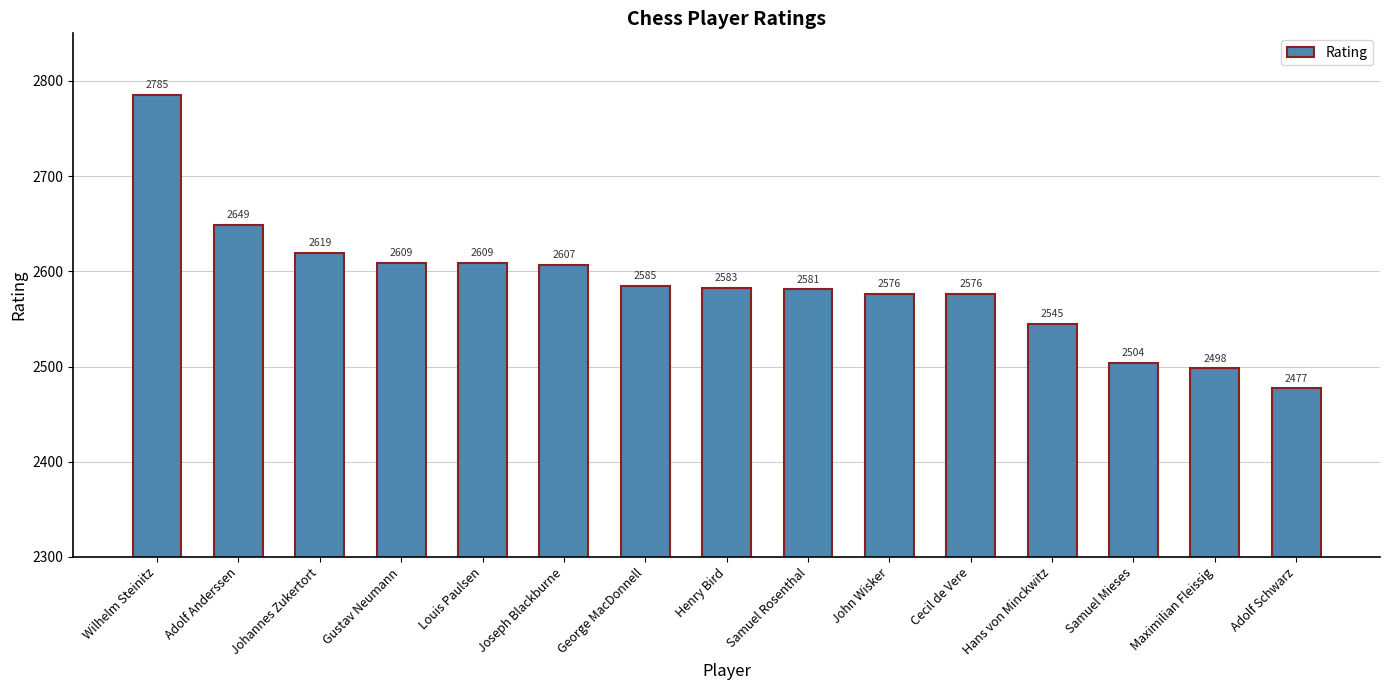

Where is the data nearest to the value 2631?

Johannes Zukertort